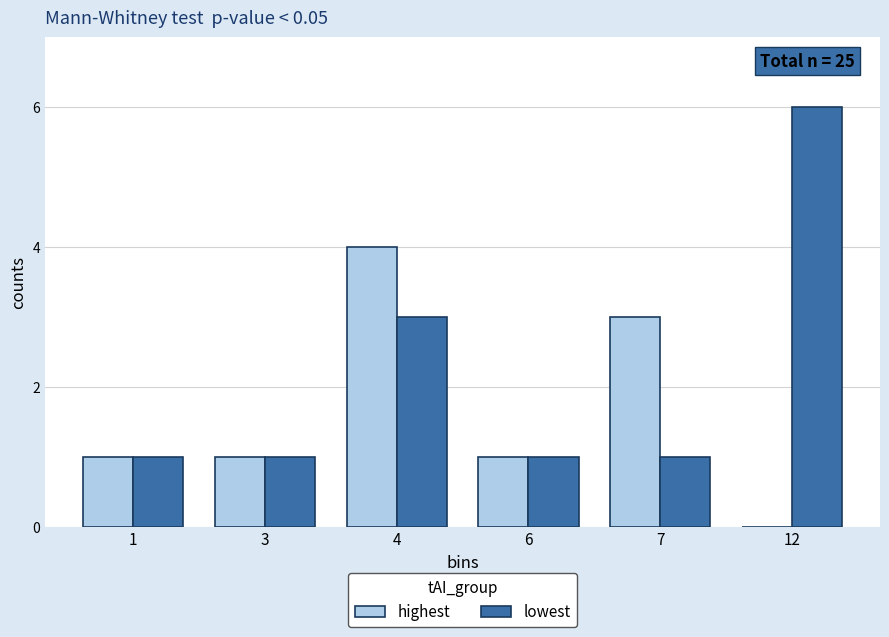

Reading left to right, what are all the values shown in this chart?

highest: 1	1	4	1	3	0
lowest: 1	1	3	1	1	6